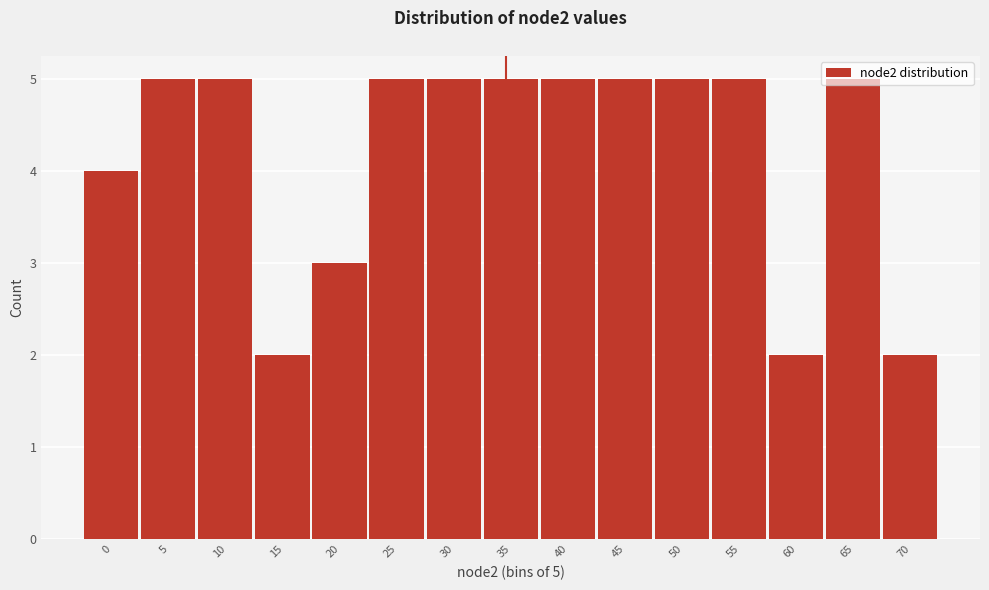

Approximately how many times larger is the value at 30 compared to 10?

1.0